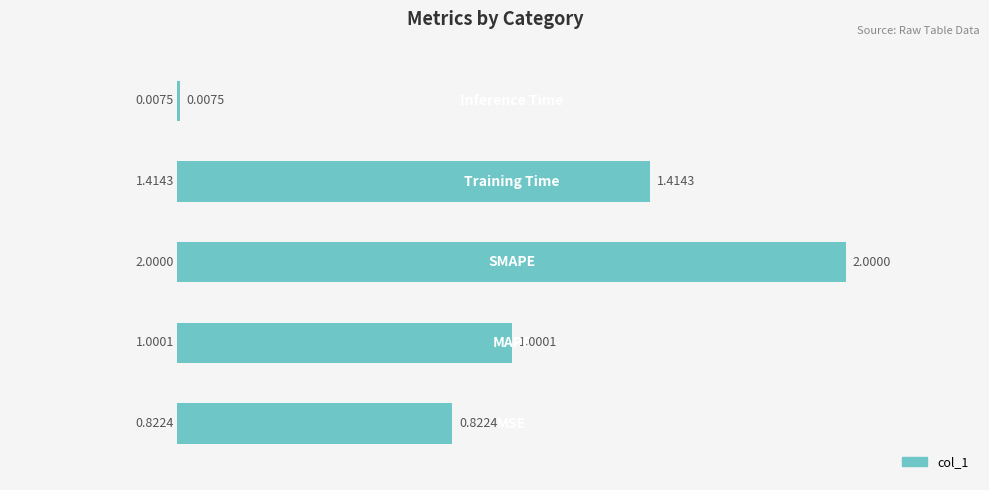

How many values exceed 1?

3